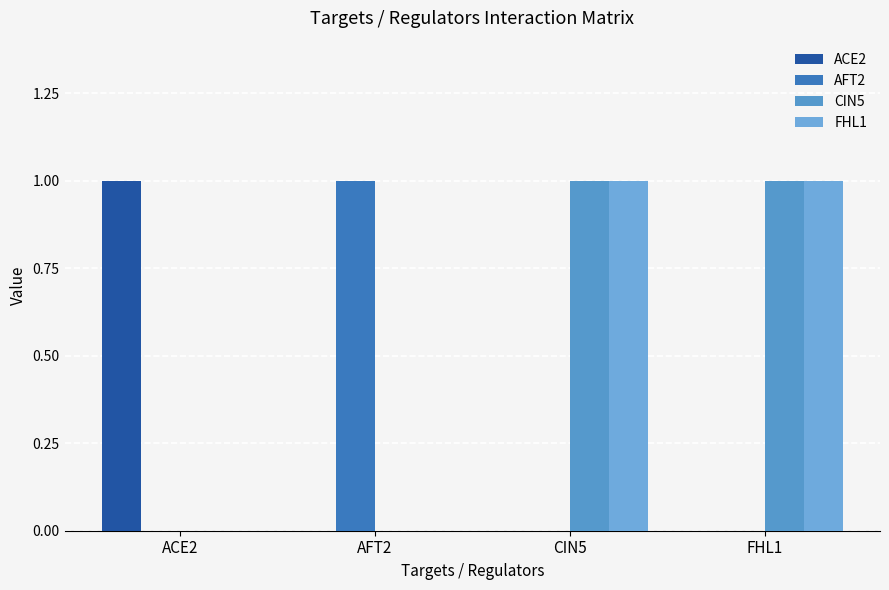

Rank the categories by CIN5 value from highest to lowest.

CIN5, FHL1, ACE2, AFT2